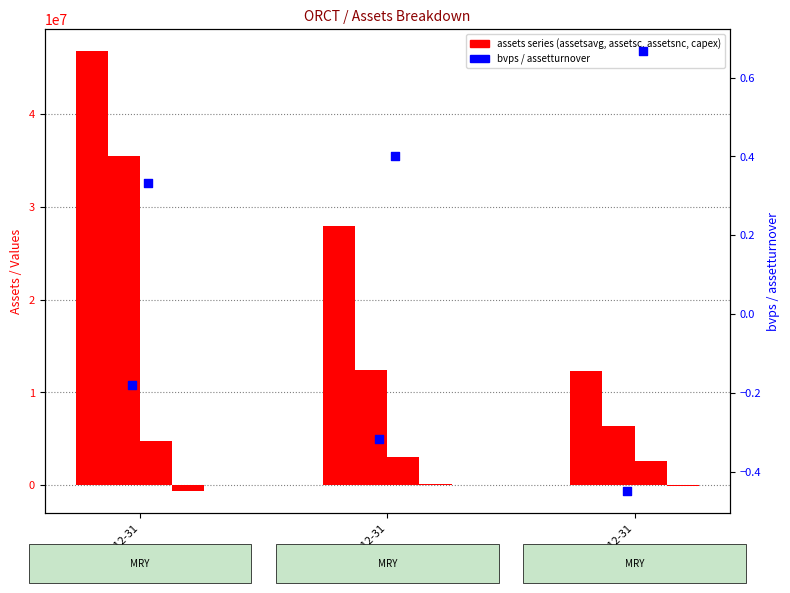

What is the total value across all series at 2011-12-31?

86458500.2